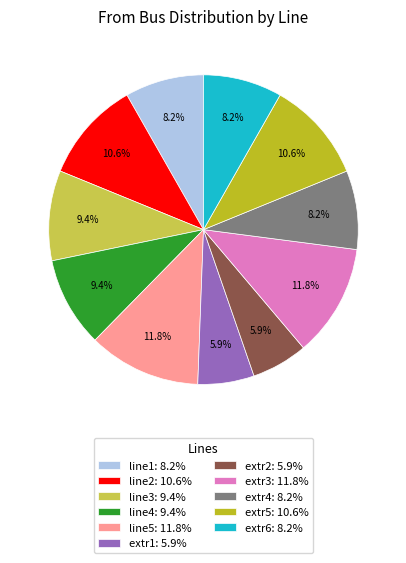

Does extr1: 5.9% represent more than half of the total?

No